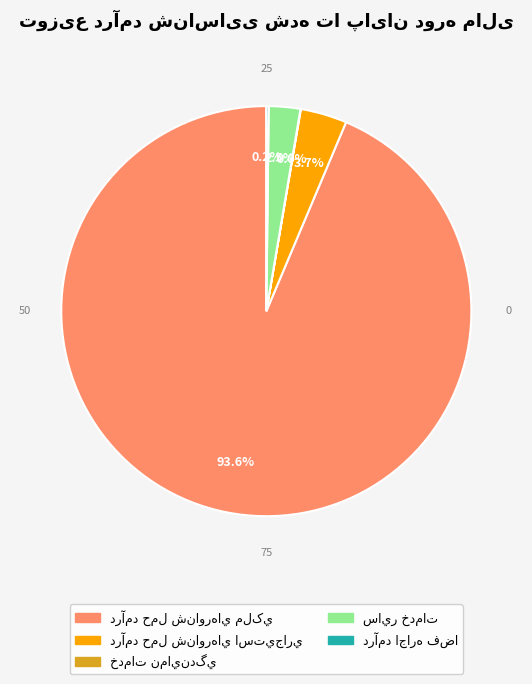

Is there a majority slice in this chart?

Yes